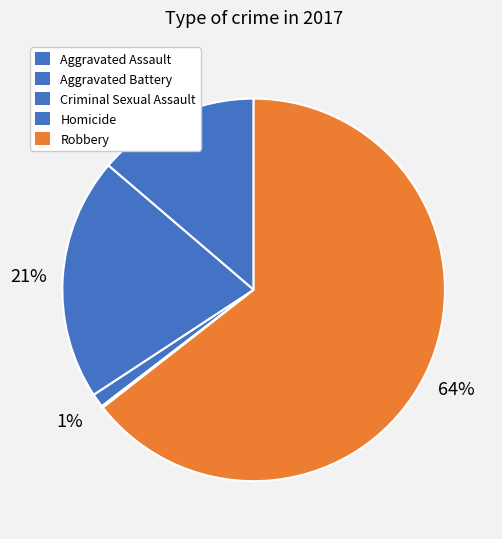

To the nearest percent, what is the difference between the largest and smallest slice percentages?

64%